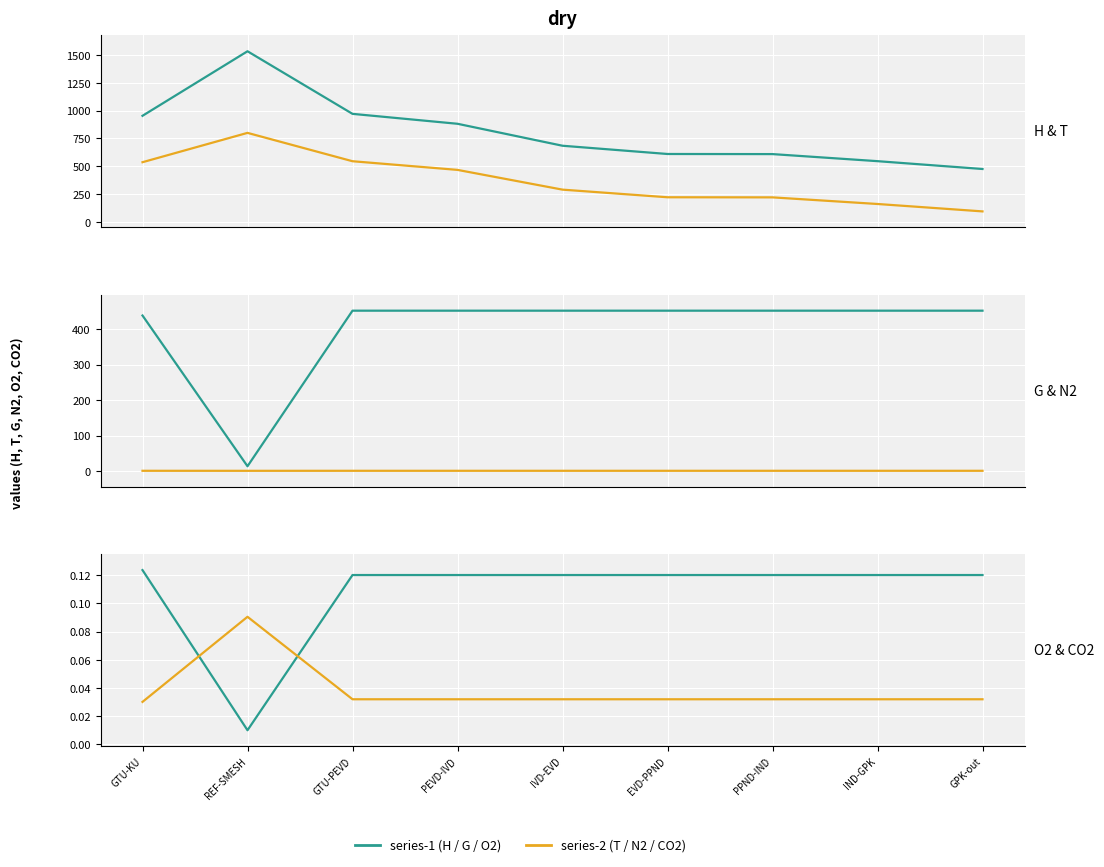

Which series has the largest range (max minus min)?

H